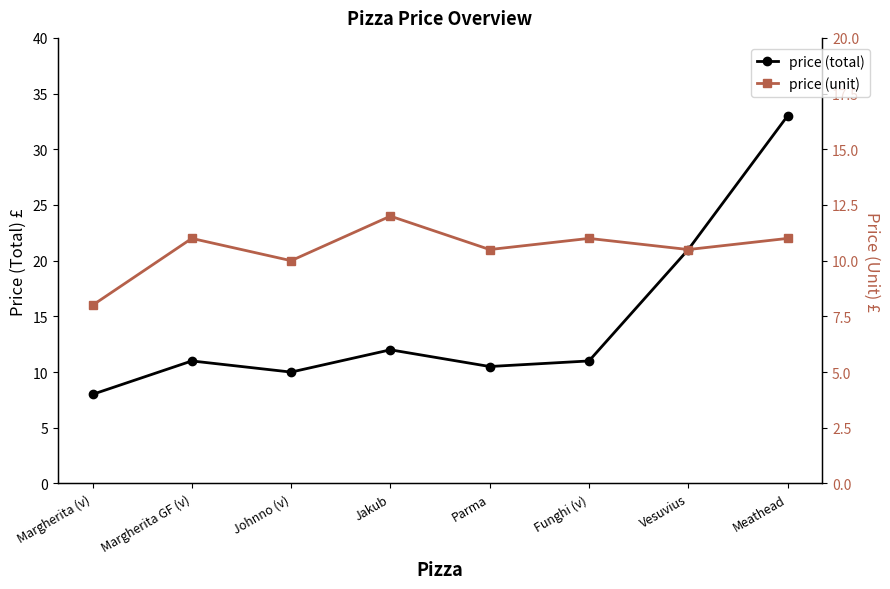

True or false: price (total) and price (unit) intersect in this chart.

False